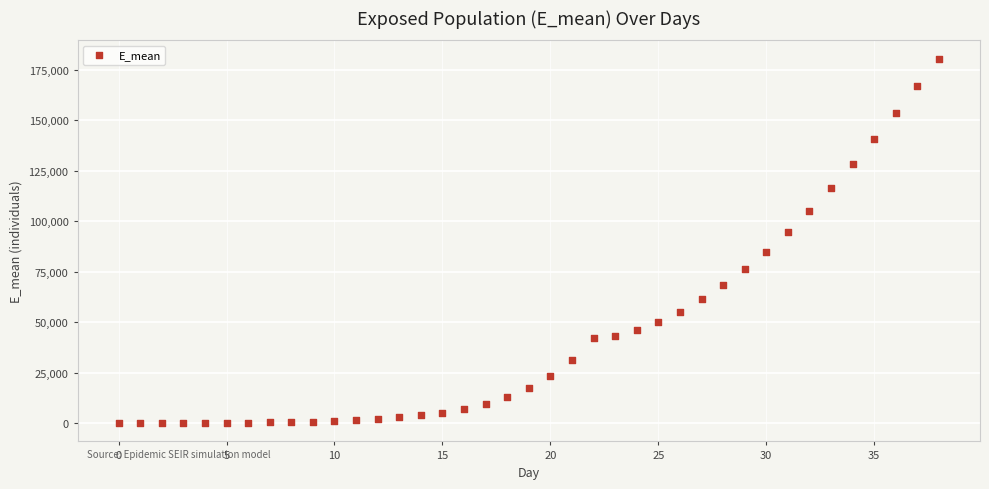

What is the range of Y values (max minus min)?

180450.6